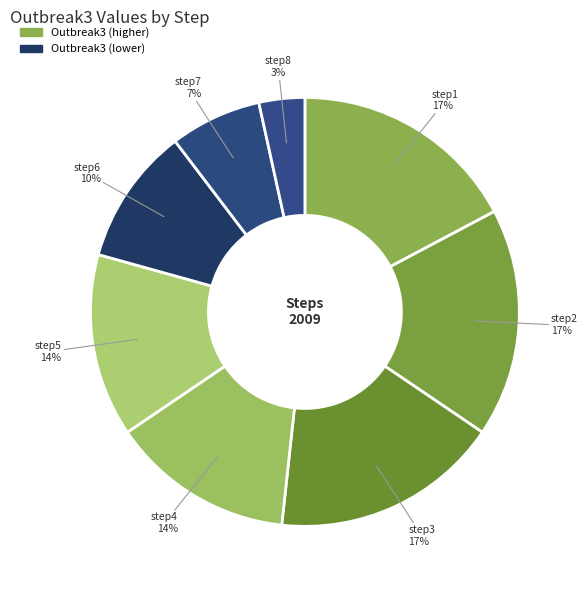

To the nearest percent, what portion does step3 represent?

17%